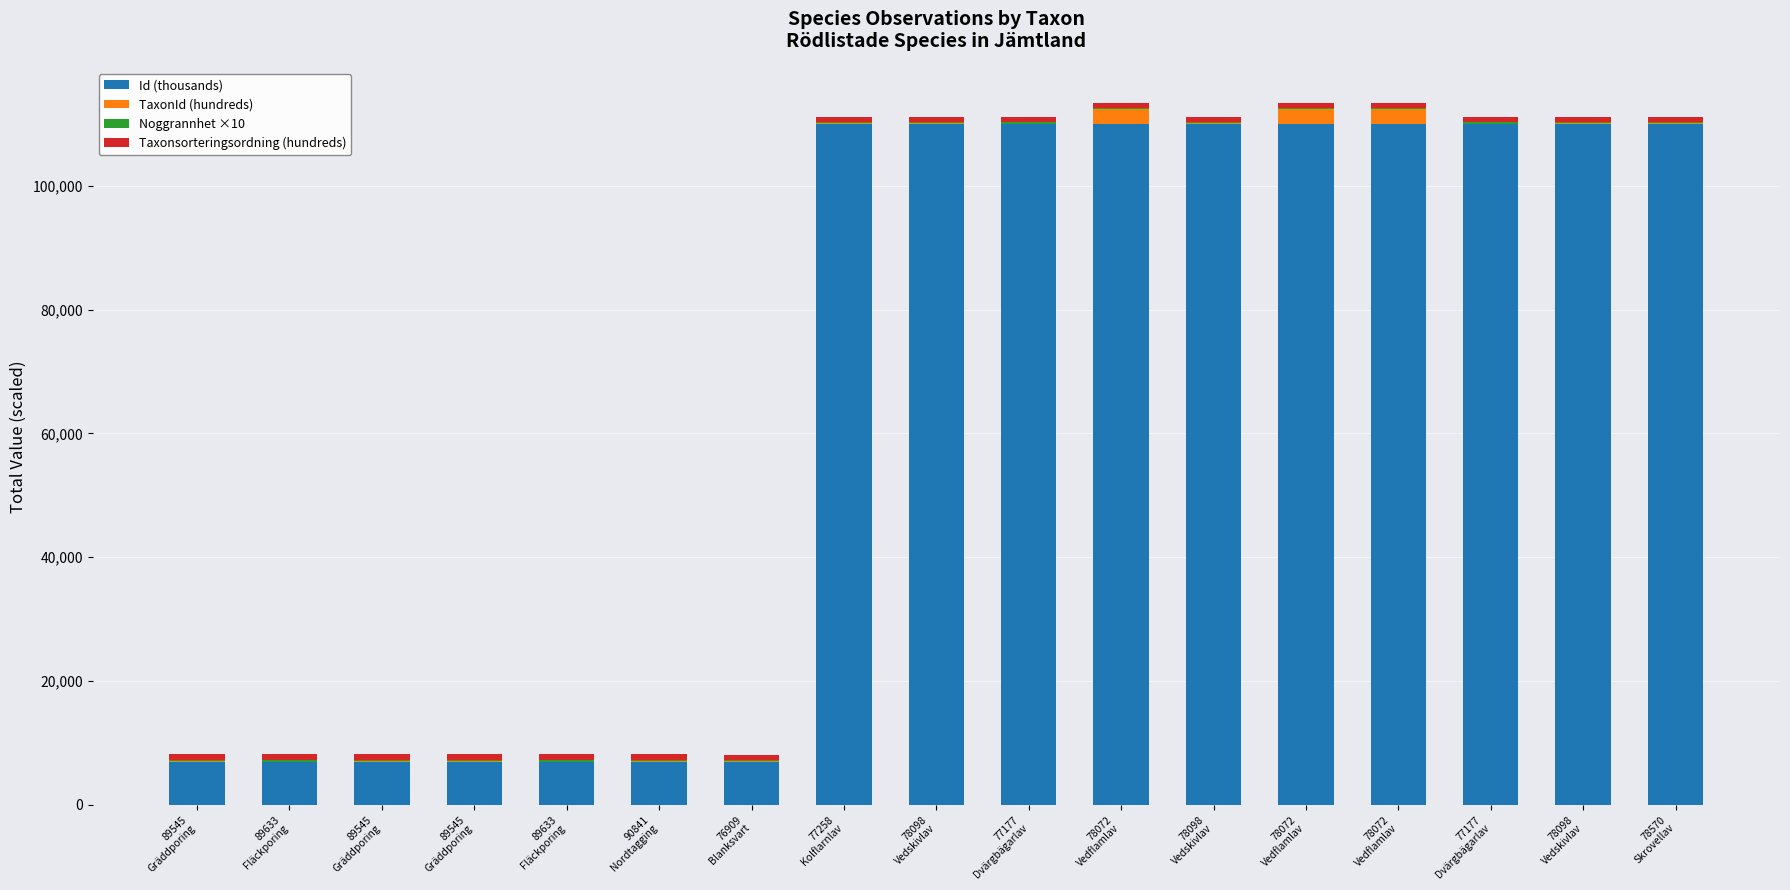

How many categories are shown in the chart?

17